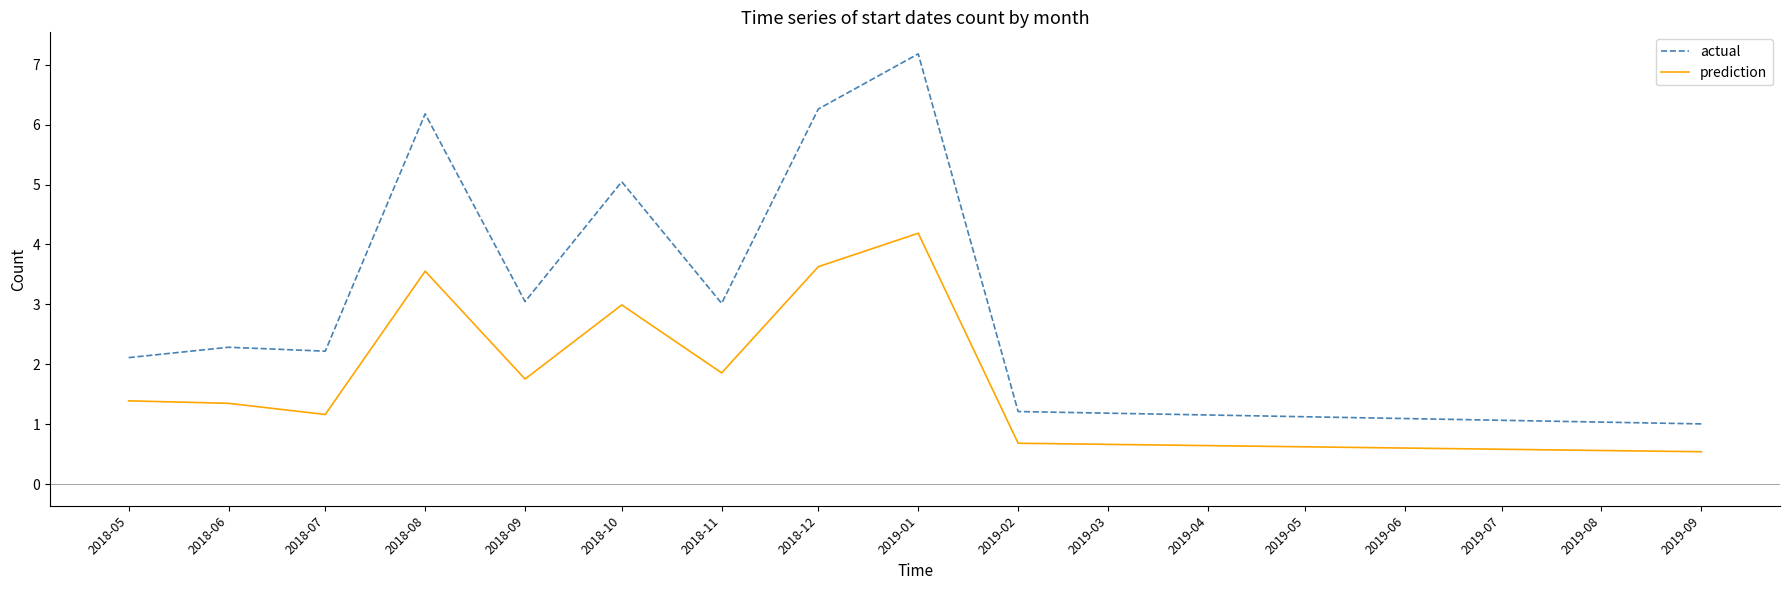

What is the sum of the actual values at 2018-05 and 2018-07?

4.3